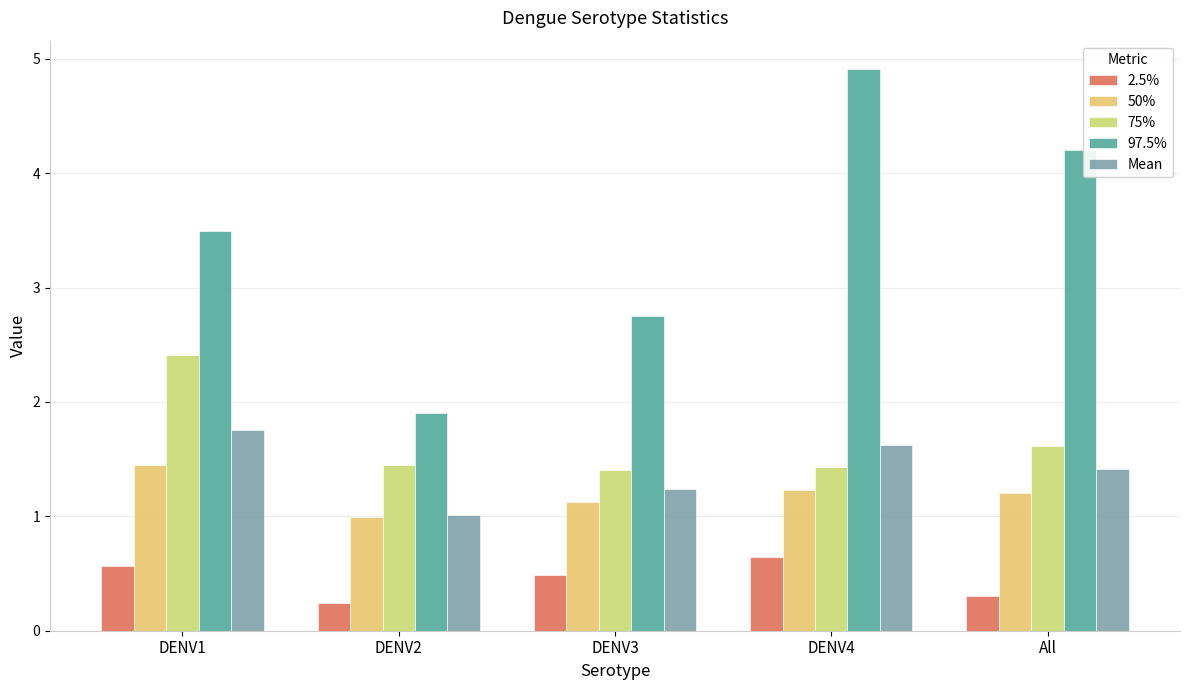

Where is 2.5% nearest to the value 0?

DENV2